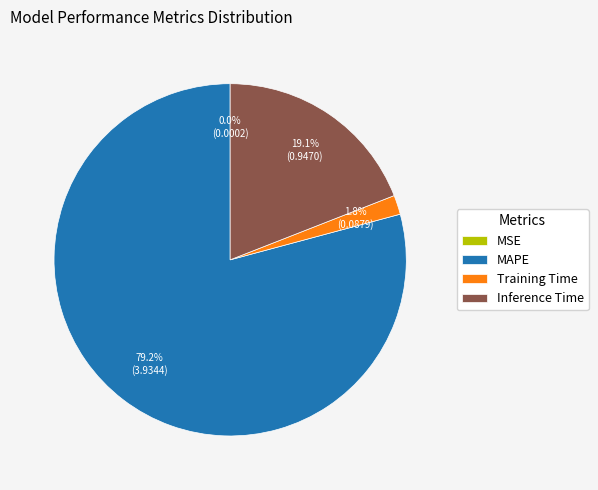

What is the largest slice in the pie chart?

MAPE